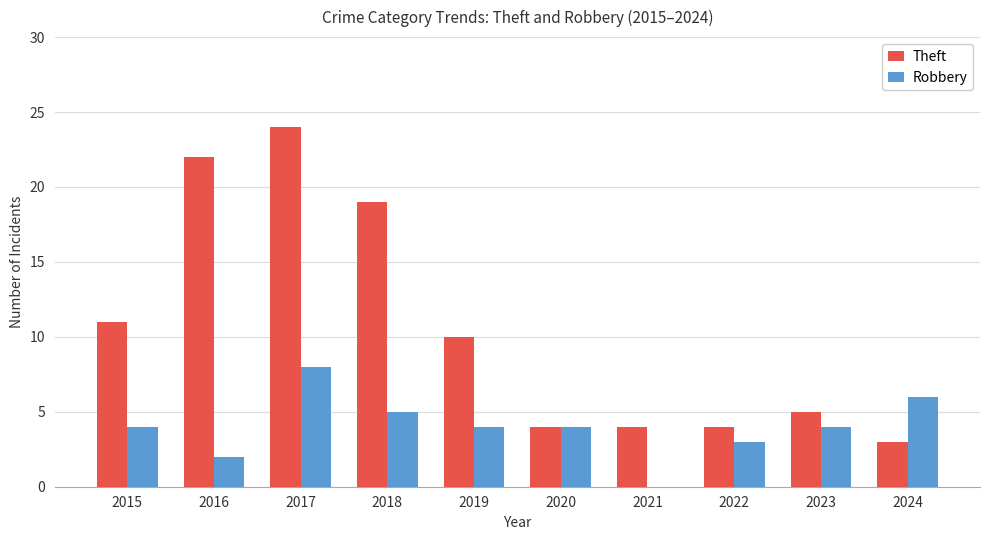

What are all the series names shown in the legend?

Theft, Robbery